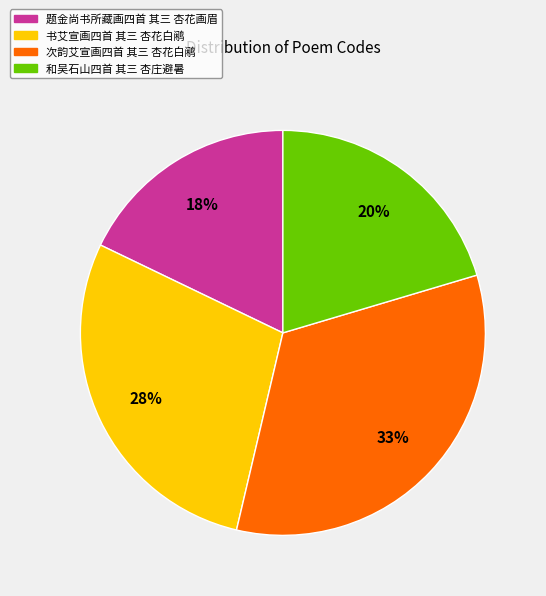

Do 题金尚书所藏画四首 其三 杏花画眉 and 次韵艾宣画四首 其三 杏花白鹇 together represent more than half of the pie?

Yes